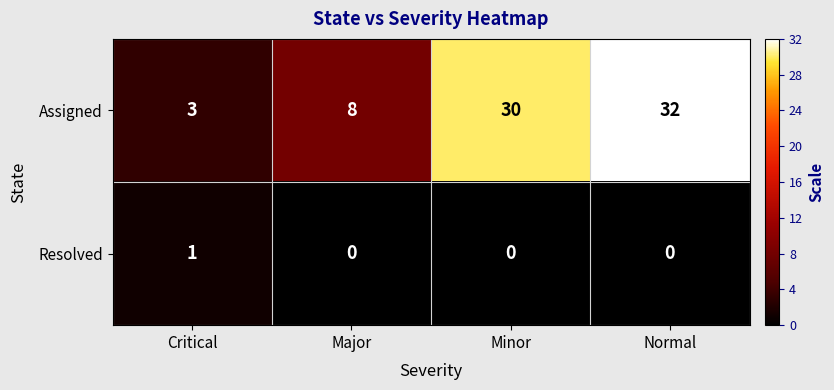

Which series has the widest spread of values?

Assigned